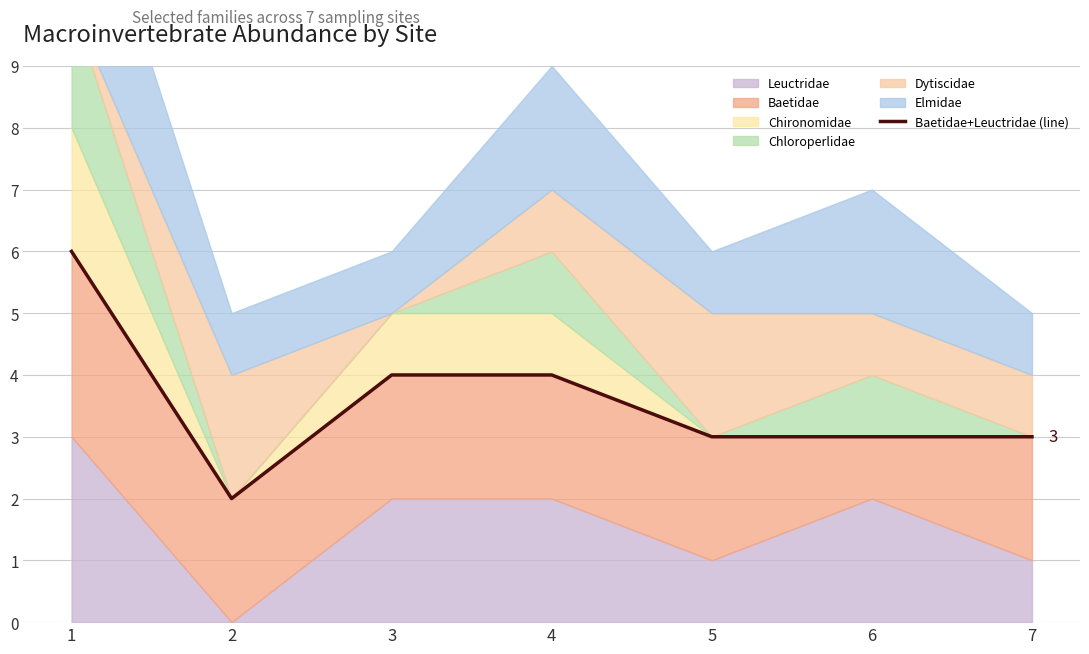

Where does the data first go above 3?

1